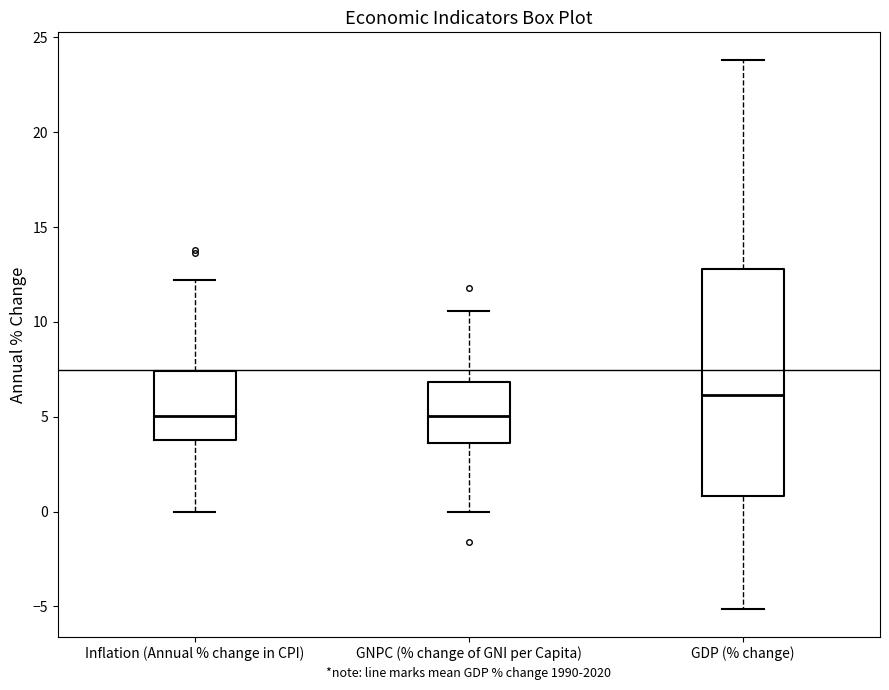

Reading left to right, read every box against the y-axis: the position of its median line, the range the box covers, and the ends of its whiskers. The values are not printed on the chart, so give them approximately, as read against the axis.

Inflation (Annual % change in CPI): median 5.0, box 4.0 to 7.5, whiskers 0.0 to 12.0
GNPC (% change of GNI per Capita): median 5.0, box 3.5 to 7.0, whiskers 0.0 to 10.5
GDP (% change): median 6.0, box 1.0 to 13.0, whiskers -5.0 to 24.0